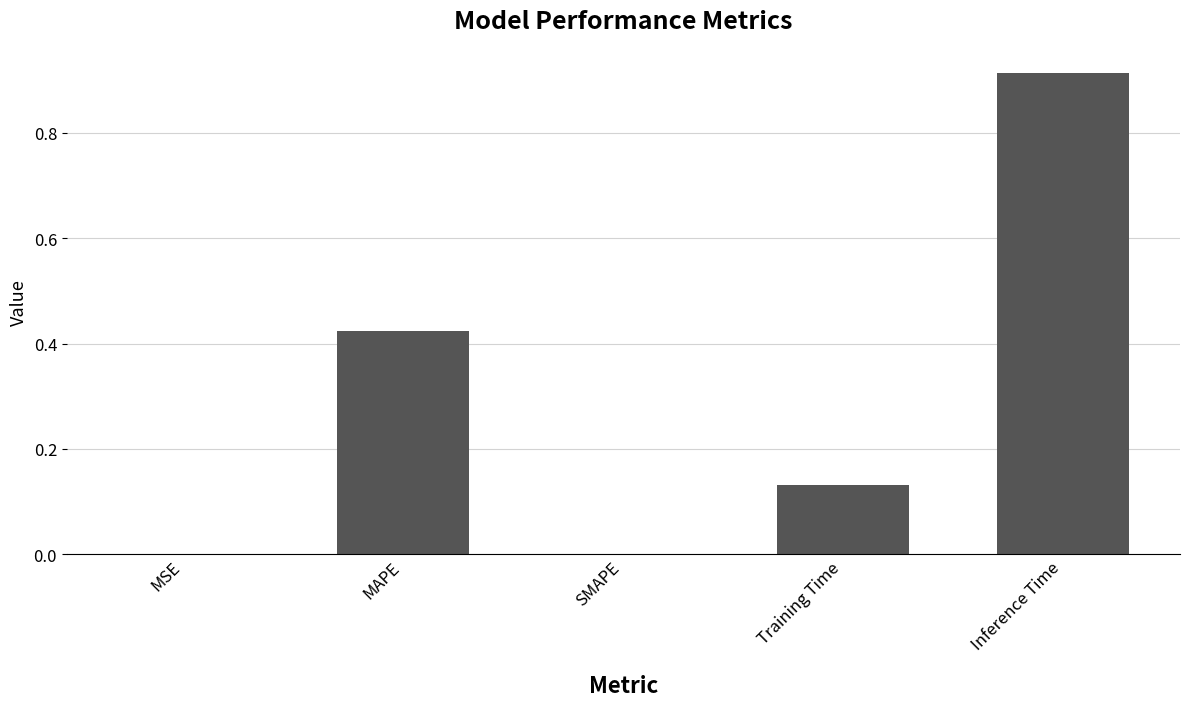

Which has a higher value, Training Time or MAPE?

MAPE